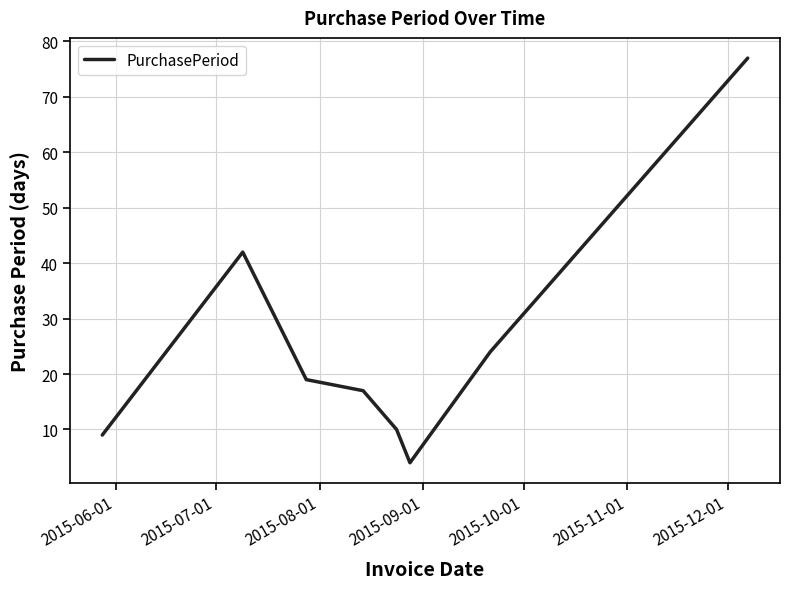

How many interior local peaks (higher than both neighbors) does the data have?

1